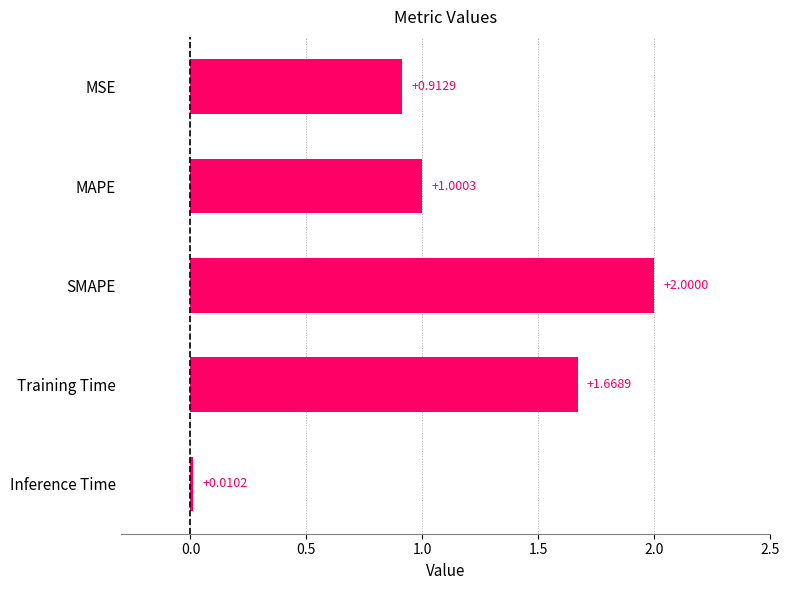

What is the sum of all values?

5.6